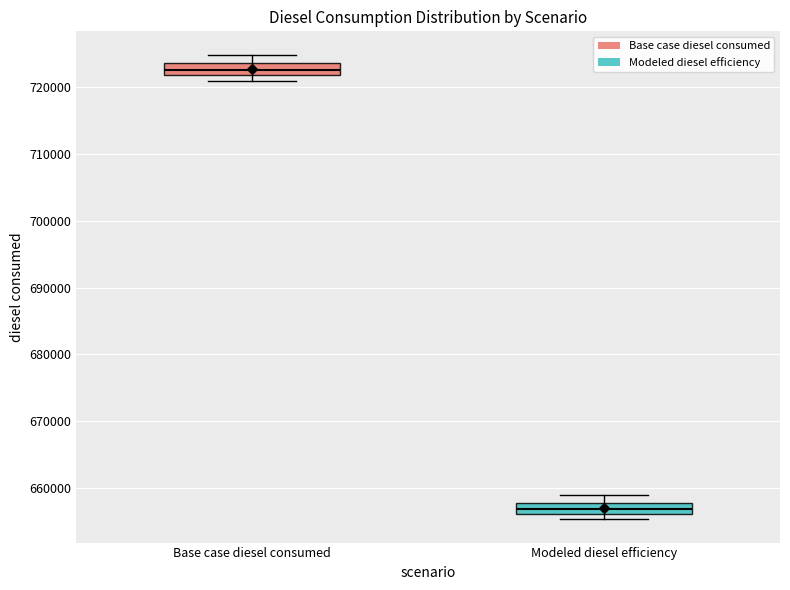

Where is the lower edge of the box for Base case diesel consumed on the y-axis? The values are not printed on the chart, so give them approximately, as read against the axis.

722000